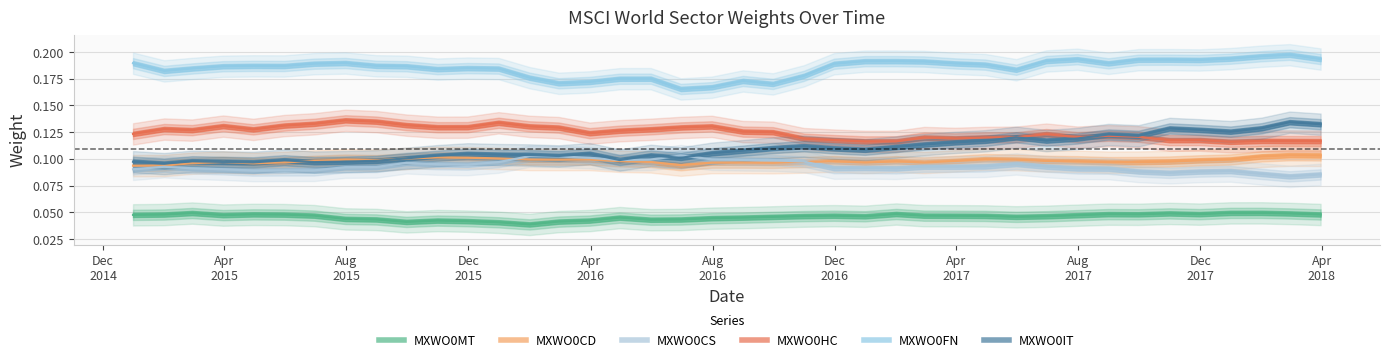

True or false: MXWO0FN and MXWO0CS cross at least once.

False